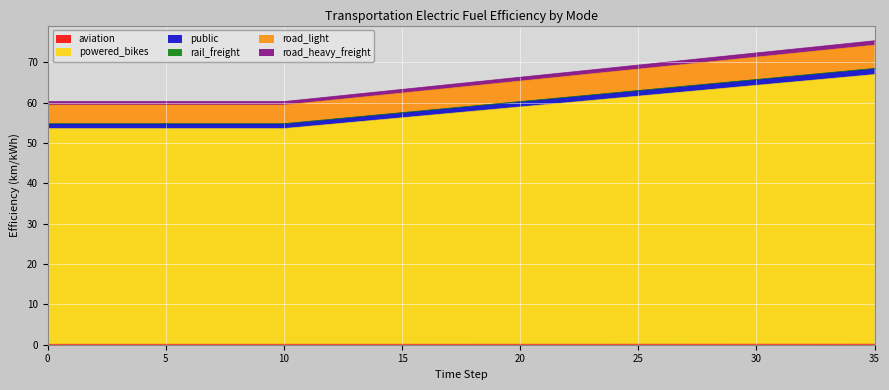

True or false: road_heavy_freight has more than 2 points higher than both neighbors.

False